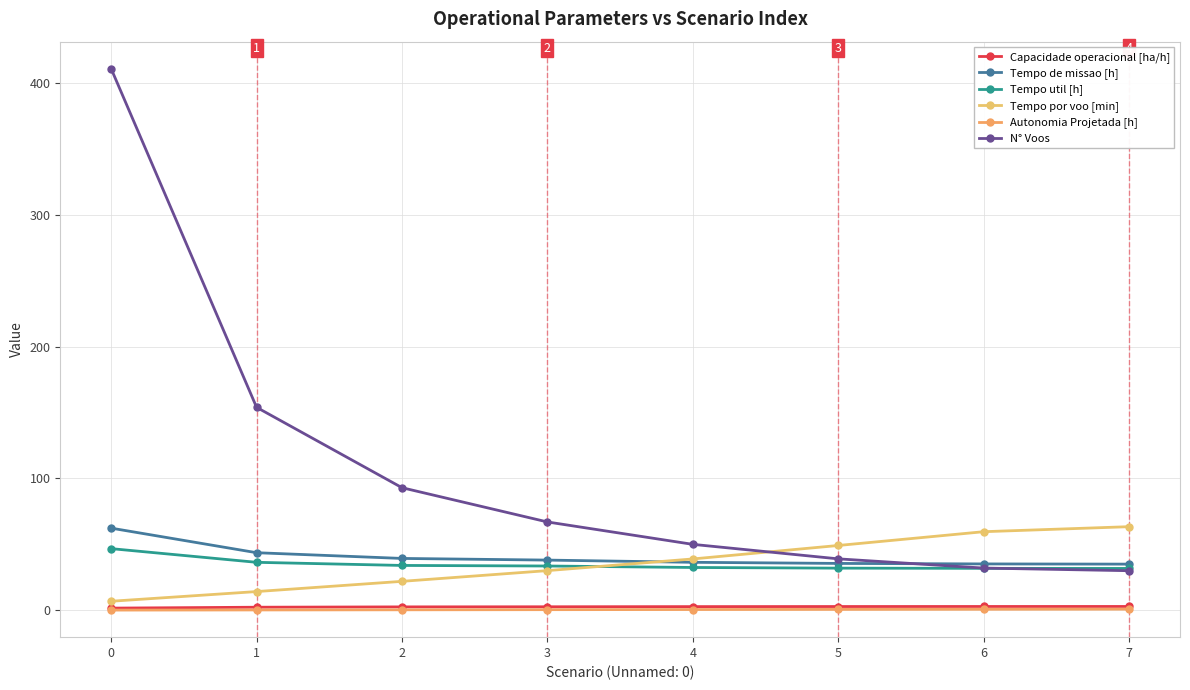

How many series are shown in this chart?

6